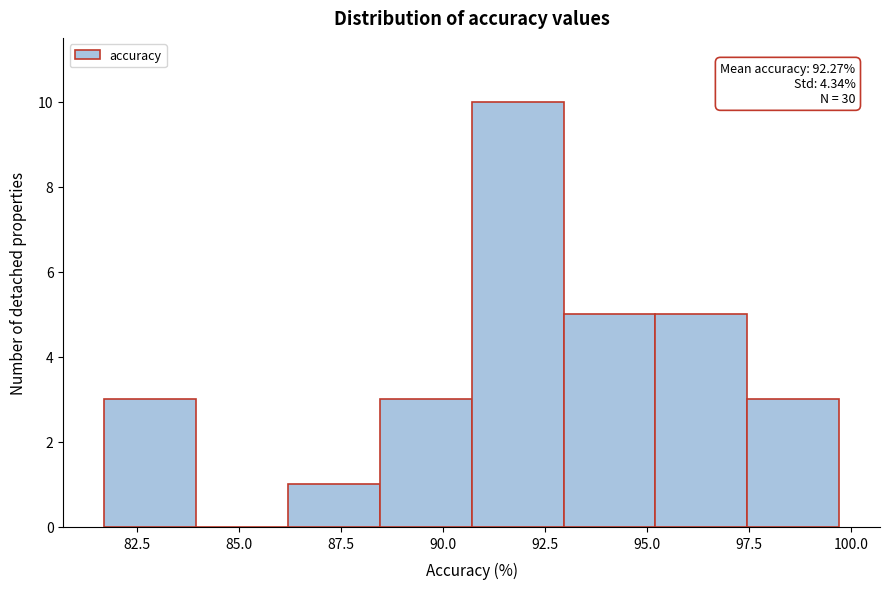

Over which range of the x-axis is the bar tallest?

90.5 to 93.0